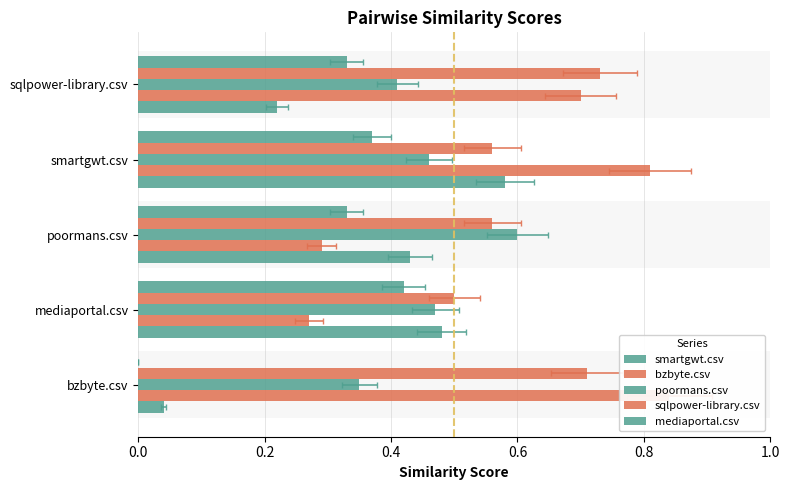

What is the approximate value of bzbyte.csv at bzbyte.csv?

0.8